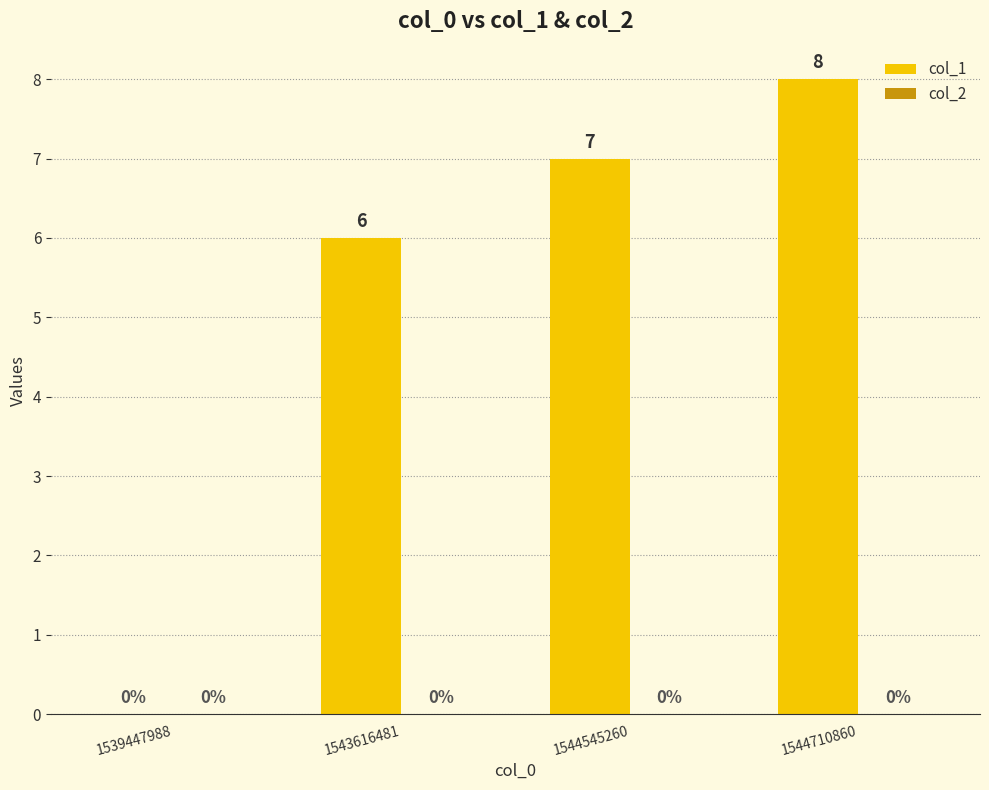

What value does the data have at 1543616481?

6